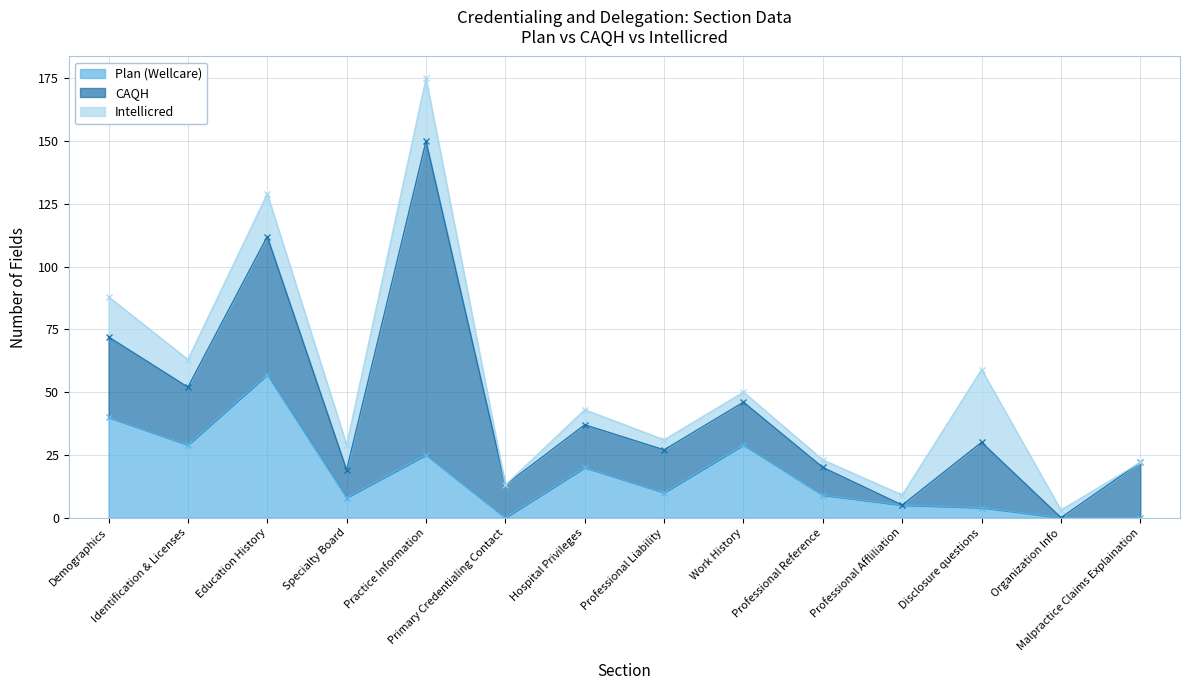

At which label does Plan (Wellcare) reach its peak?

Education History